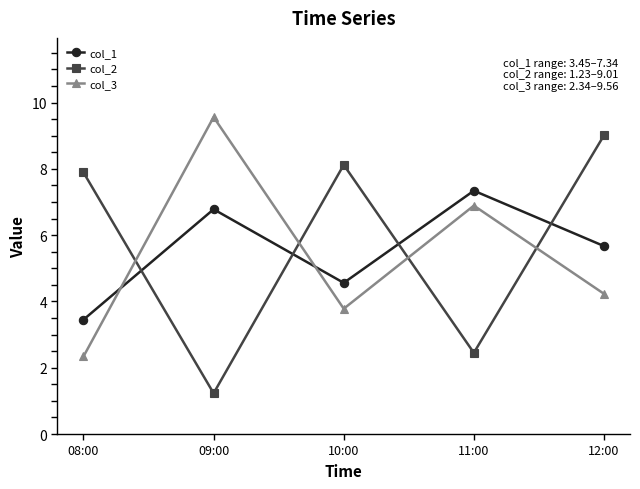

At which category is the sum across all series the highest?

12:00